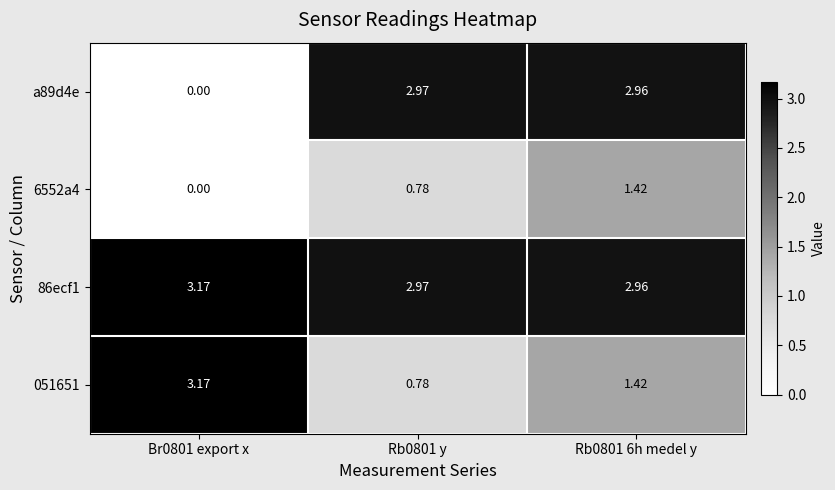

Which series has the largest total across all categories?

86ecf1